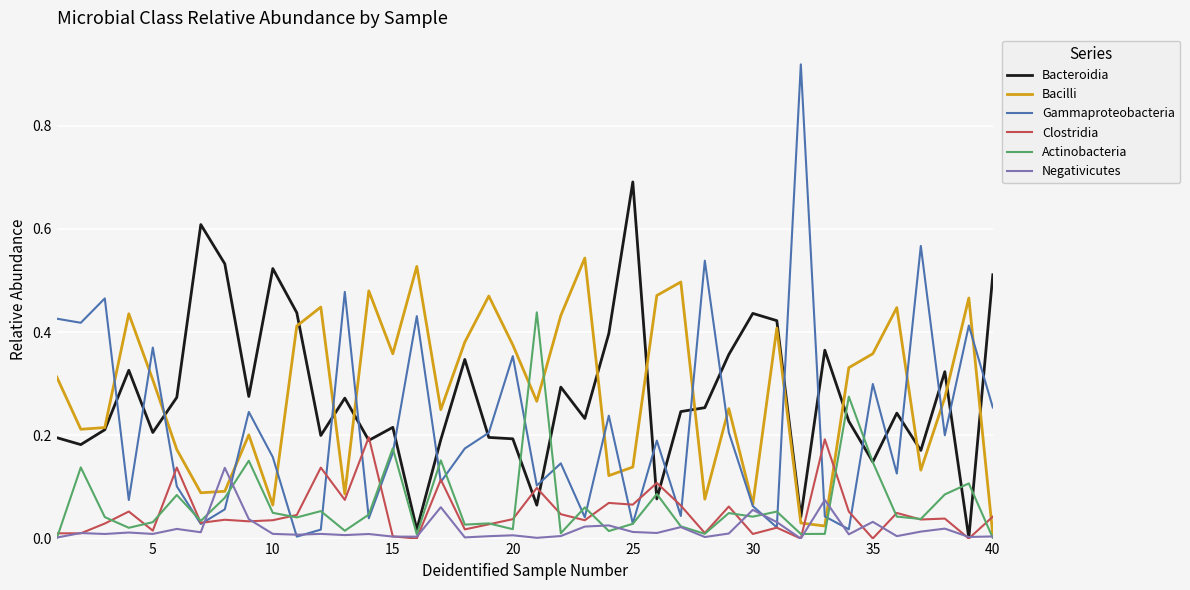

Does the chart have visible grid lines?

Yes